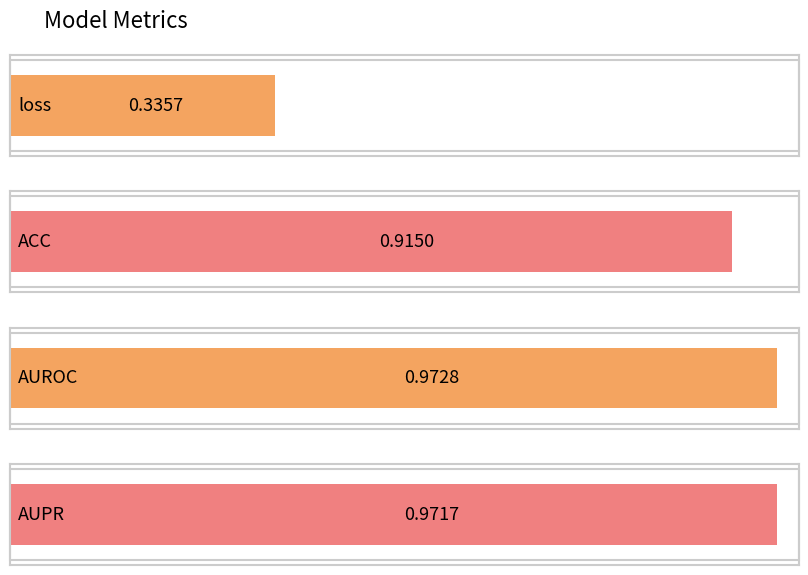

Reading left to right, transcribe all the data shown in this chart.

0.3	0.9	1.0	1.0